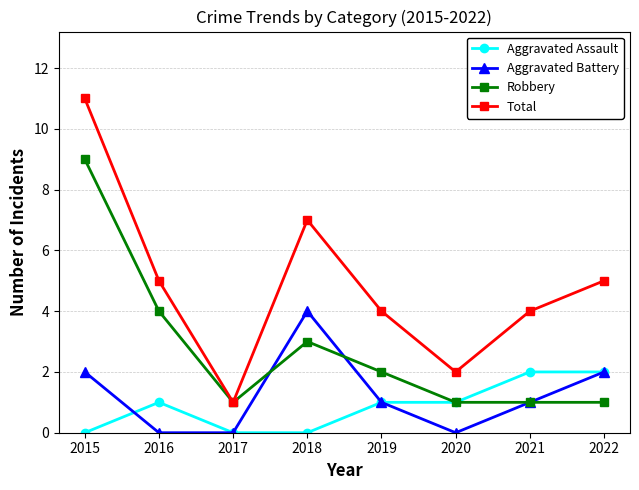

What is the difference between the Total values at 2016 and 2020?

3